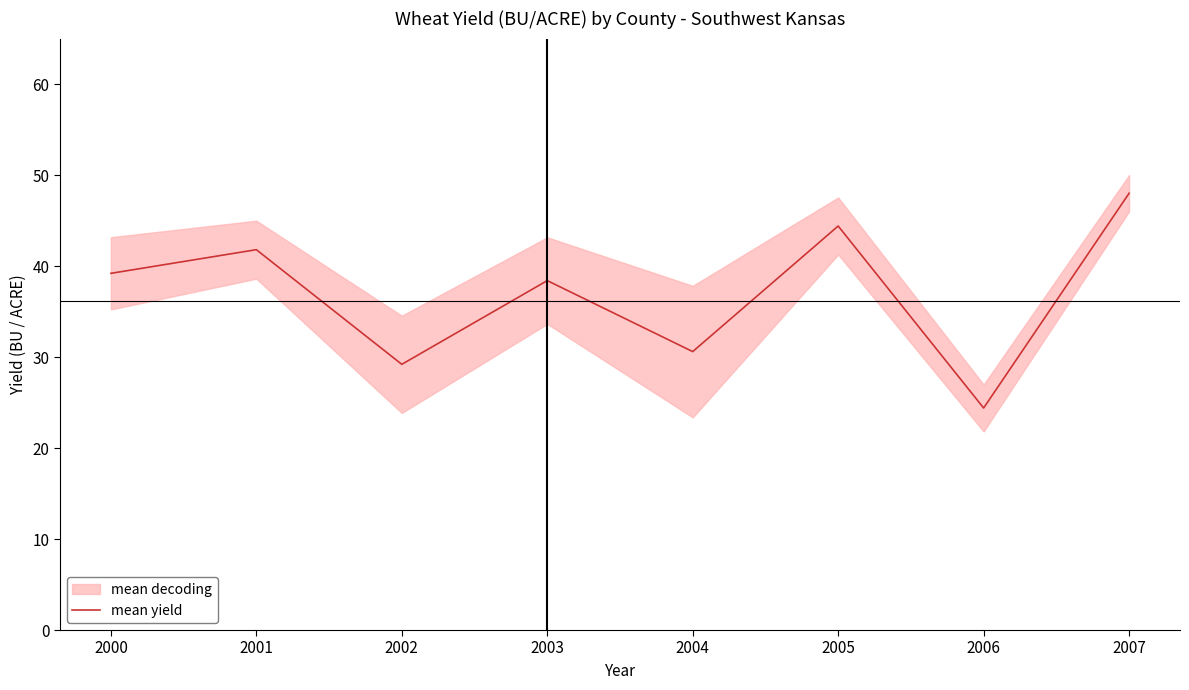

True or false: the data shows 24.4 at 2006.

True